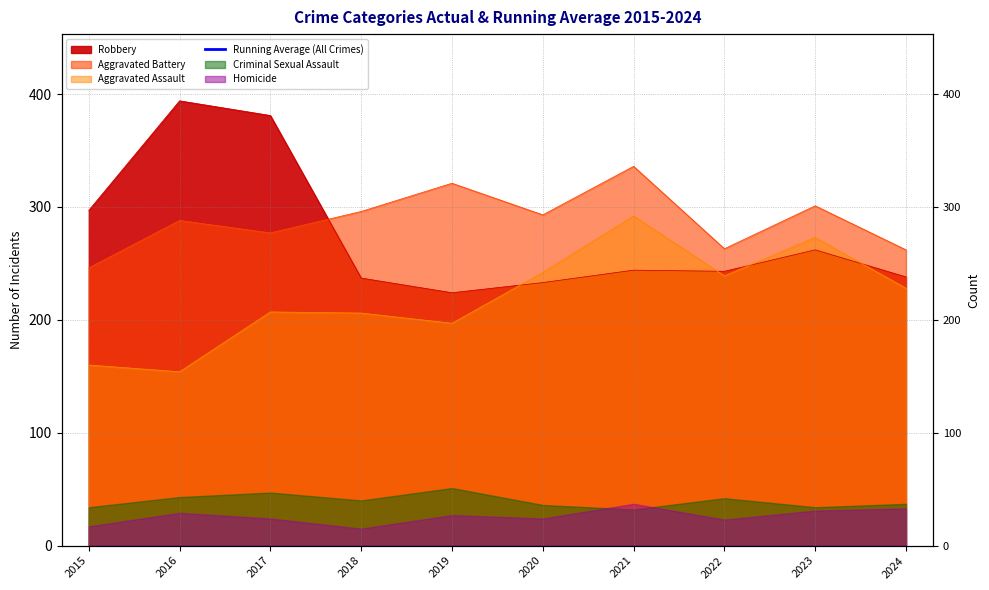

At which category does the chart reach its minimum across all series?

2015